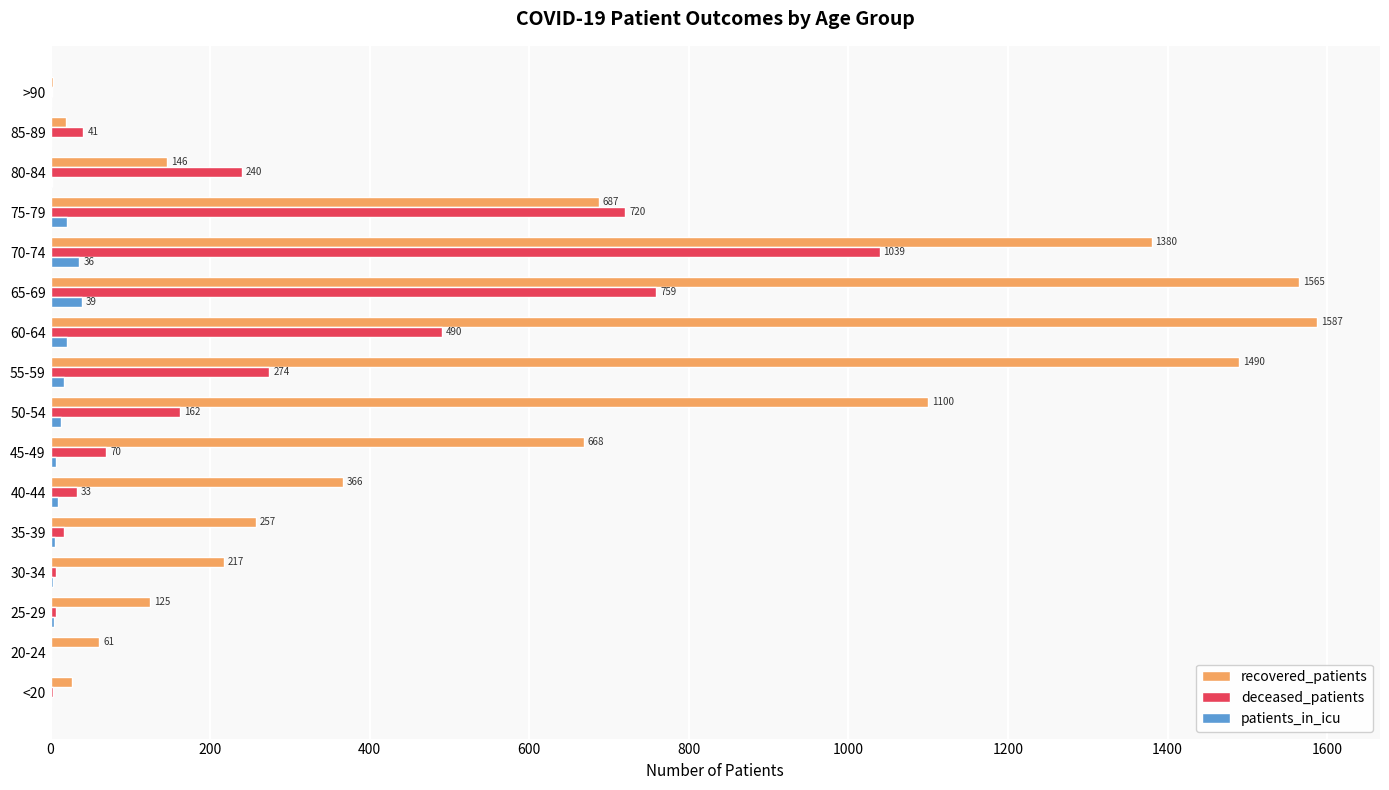

True or false: deceased_patients has a value of 1039 at 70-74.

True